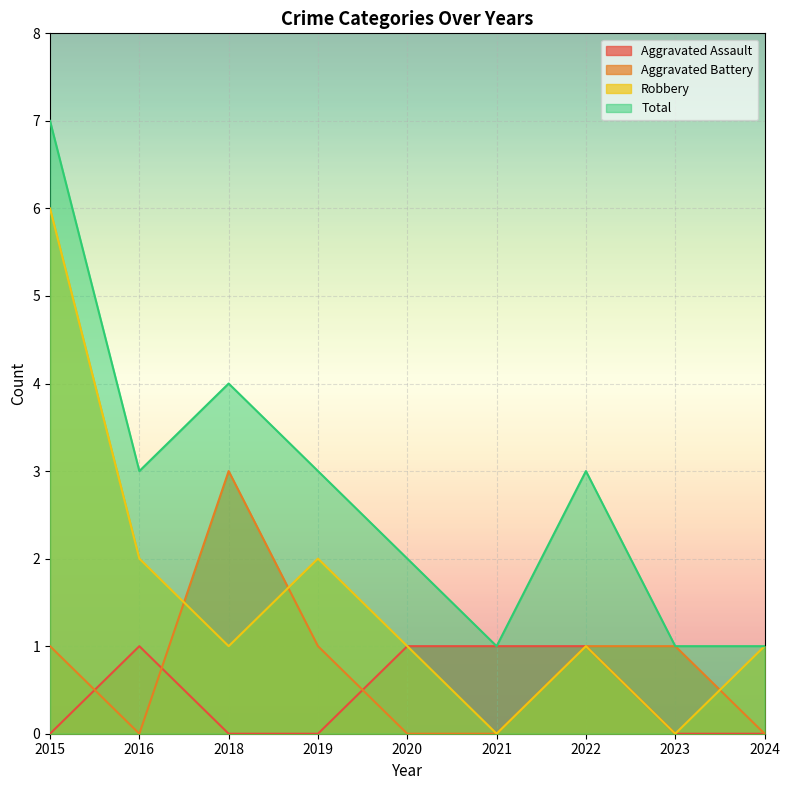

At which category does the chart reach its minimum across all series?

2015